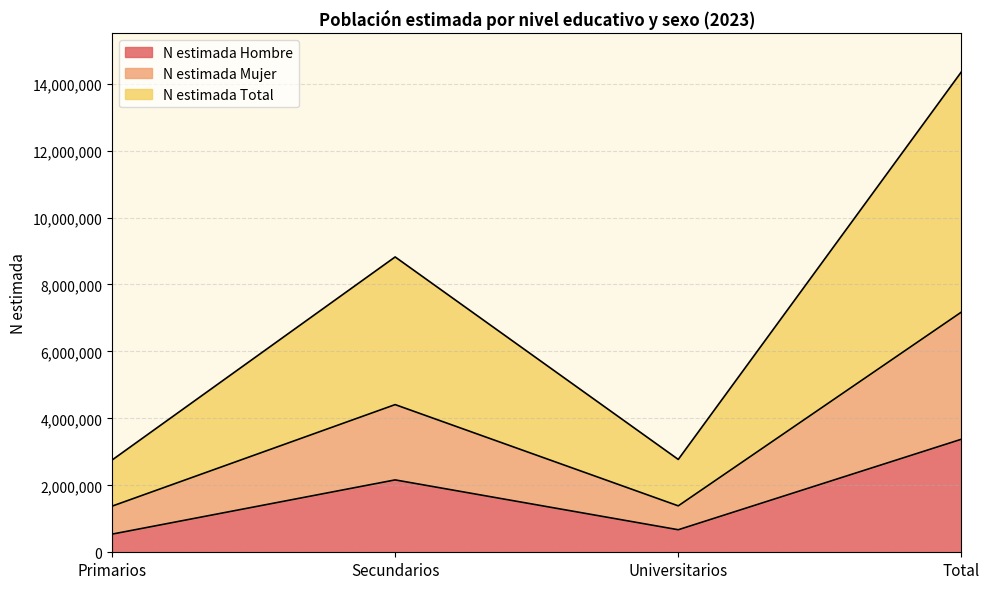

Between Secundarios and Universitarios, which series saw the biggest shift?

N estimada Total